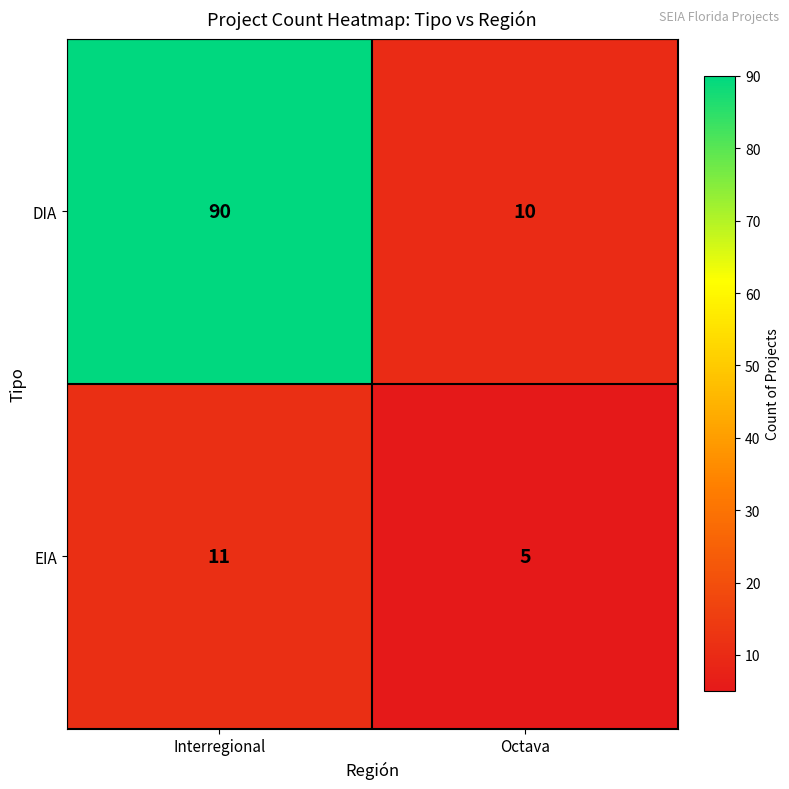

Reading left to right, transcribe all the data shown in this chart.

DIA: 90	10
EIA: 11	5